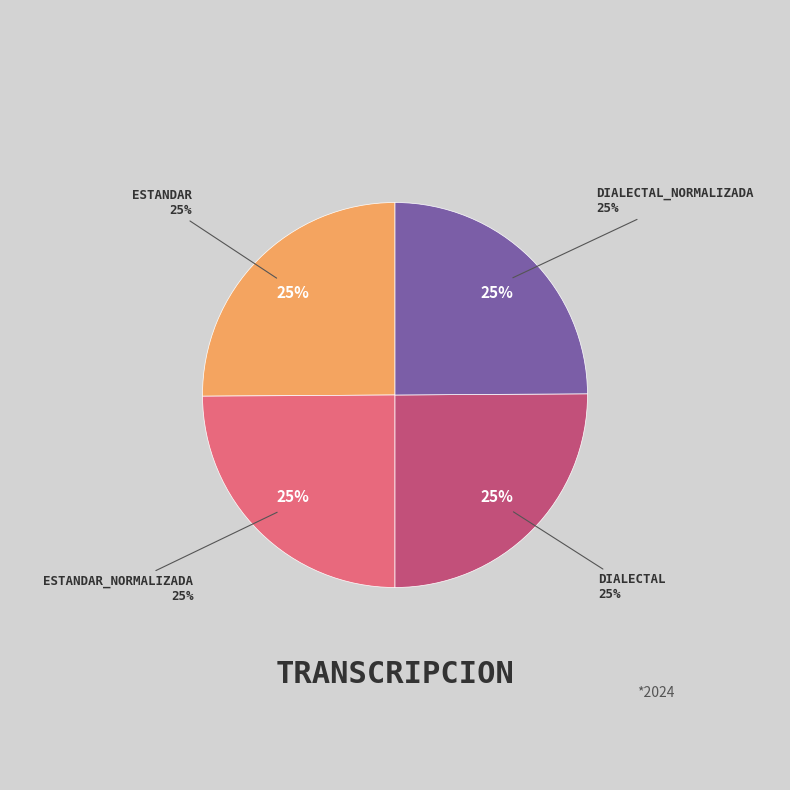

Rank the categories by value from lowest to highest.

Estandar_normalizada, Dialectal_normalizada, Estandar, Dialectal